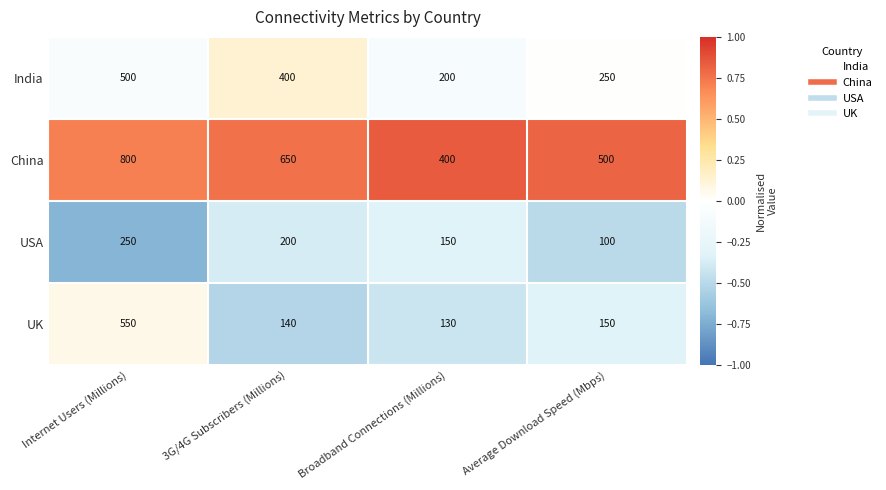

What is the lowest value of the China series?

400